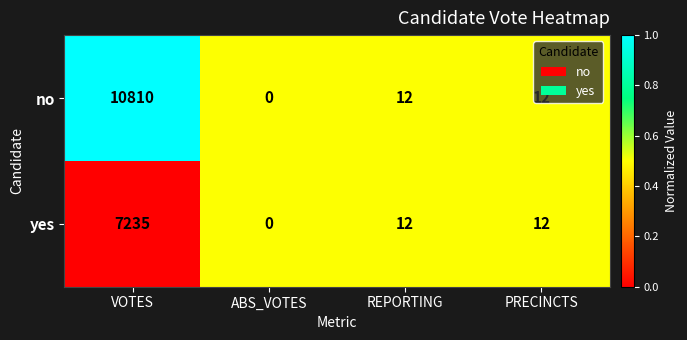

The yes series shows 19 at PRECINCTS. True or false?

False